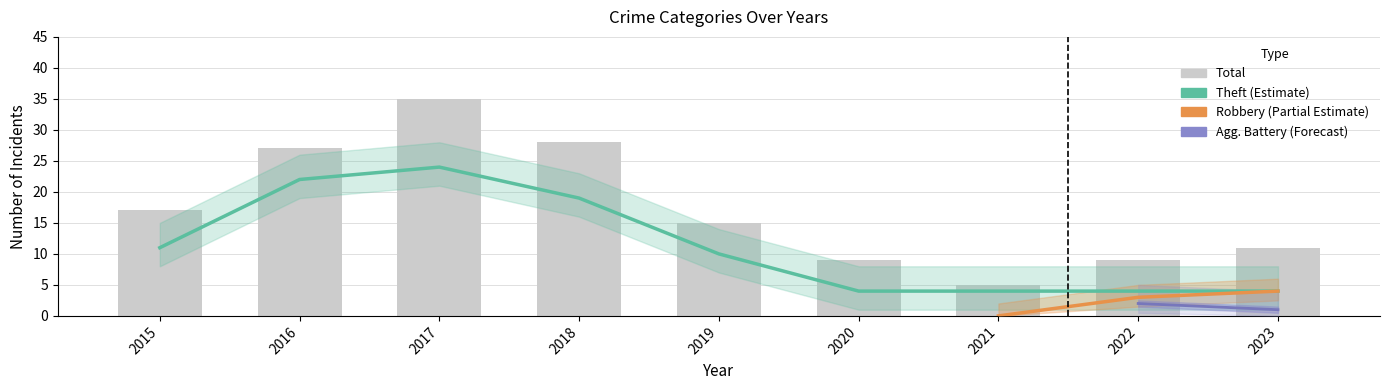

The Aggravated Assault series shows 1 at 2018. True or false?

False